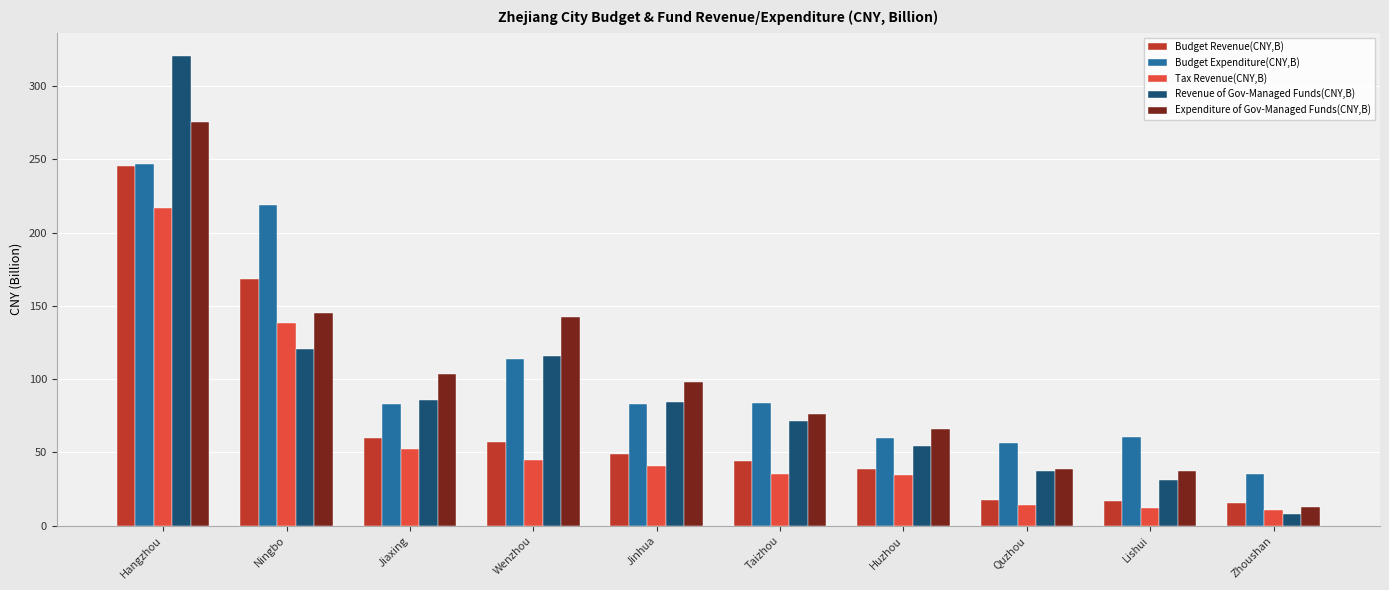

What is the label of the 4th bar from the right?

Huzhou